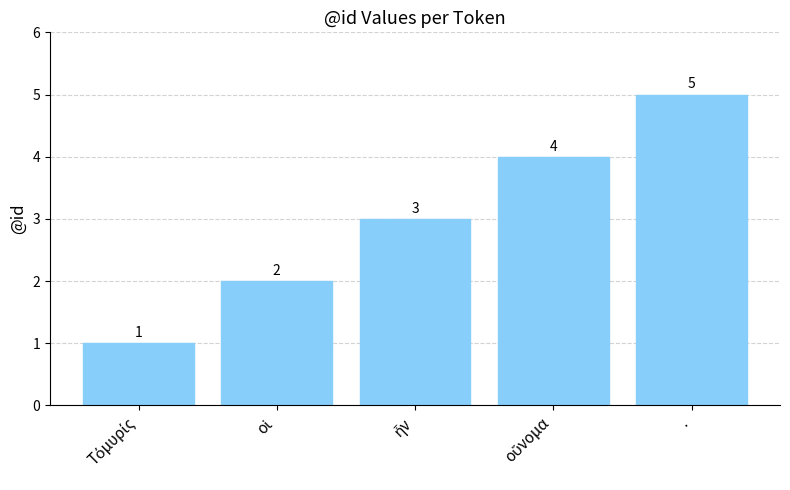

What is the average value?

3